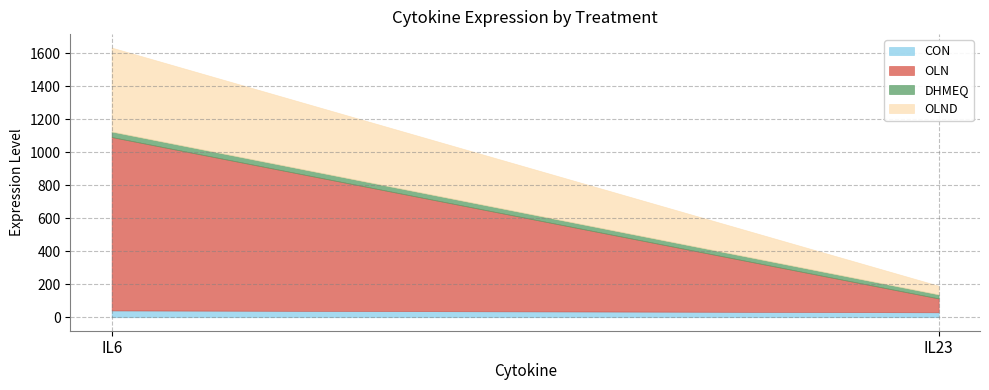

What is the difference between the highest and lowest values at IL23?

59.4